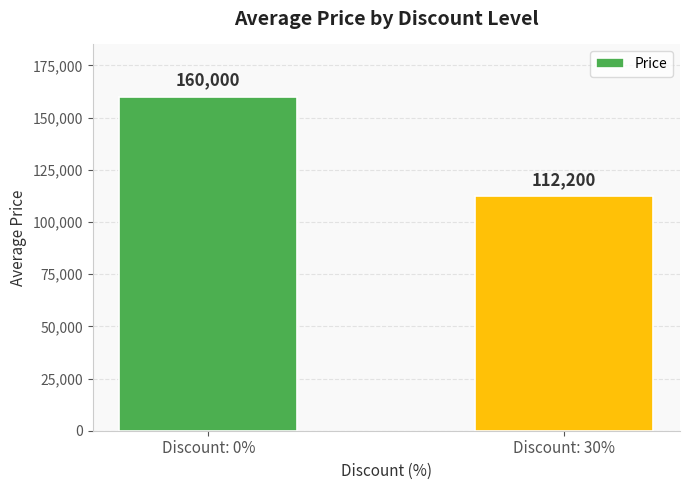

What is the average value?

136100